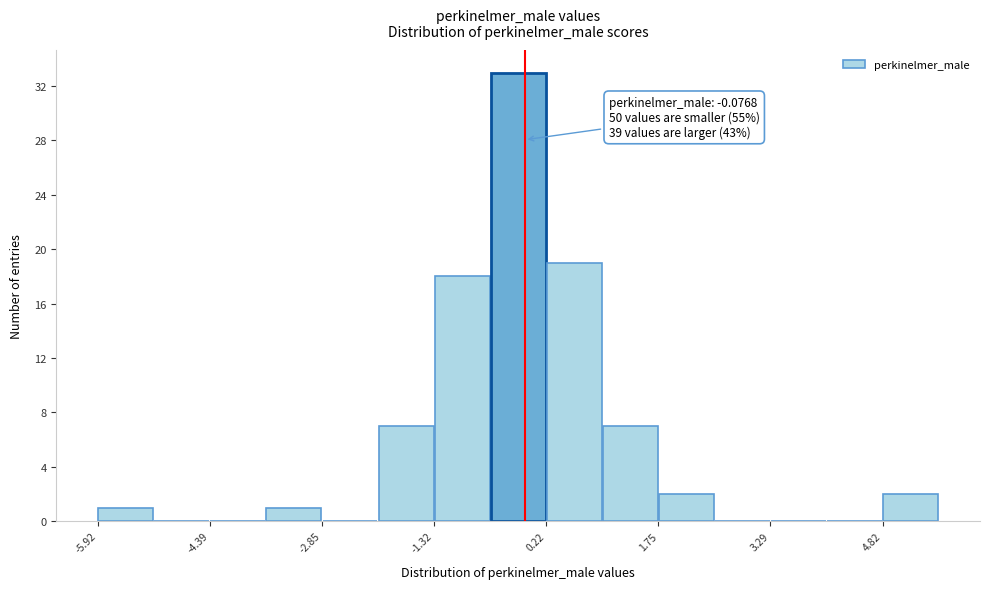

Around what value on the x-axis is the tallest bar? Give the approximate position of its centre, as read against the axis.

-0.2